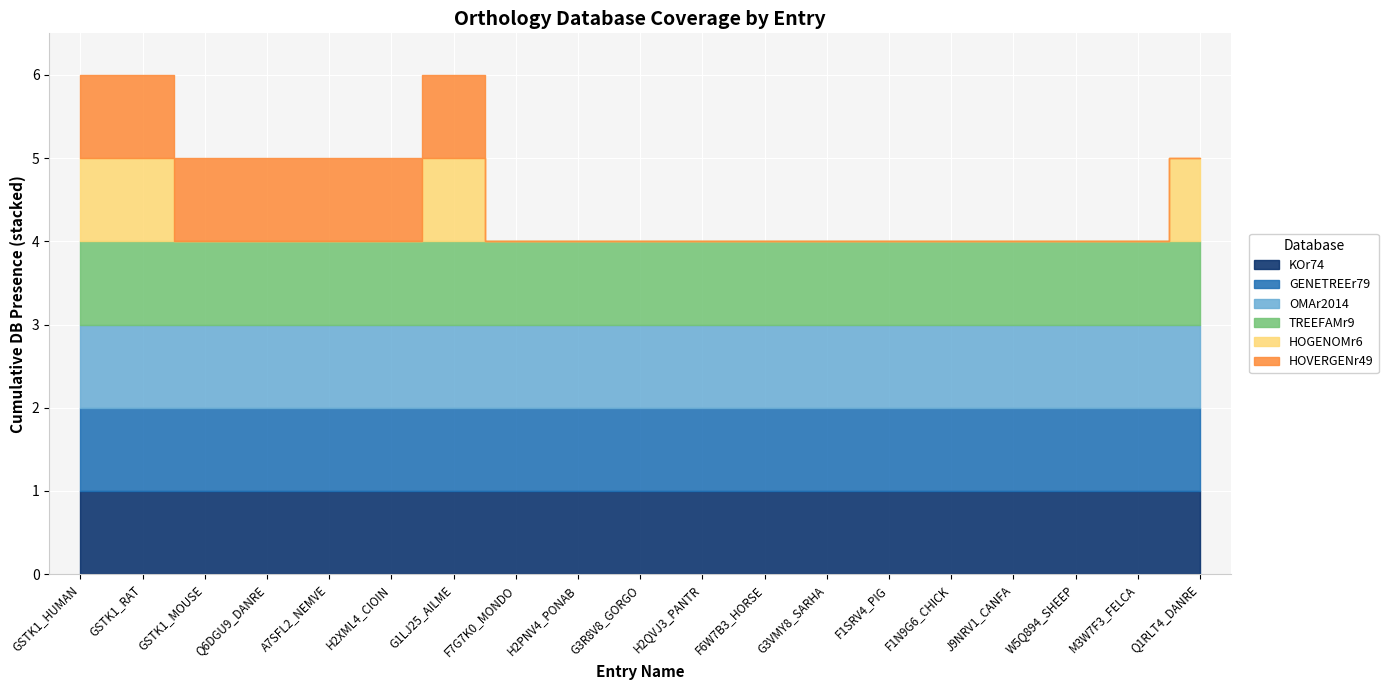

At which category does the chart reach its minimum across all series?

GSTK1_MOUSE